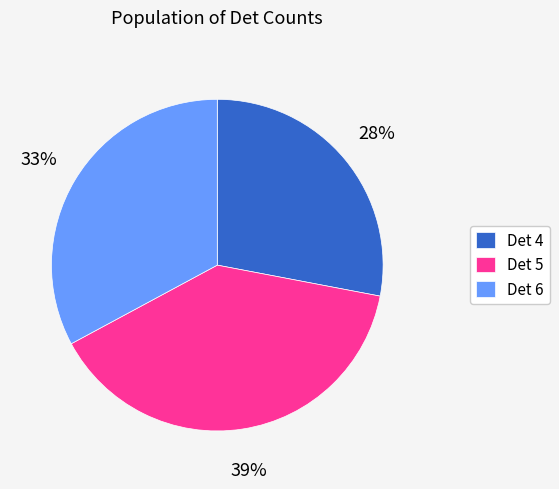

Is the sum of Det 4 and Det 6 greater than half?

Yes